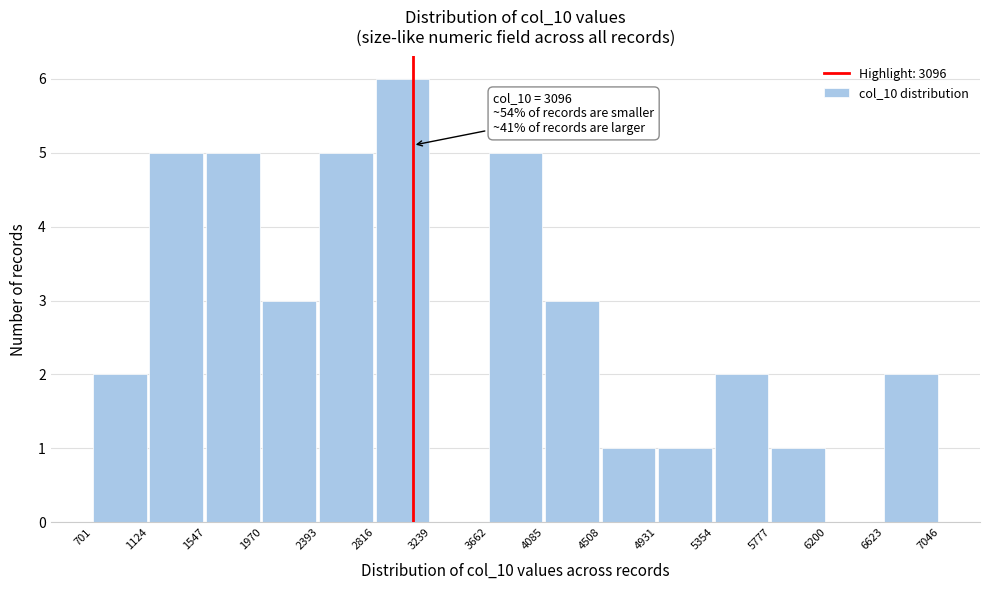

Which range on the x-axis has the tallest bar?

2816 to 3239